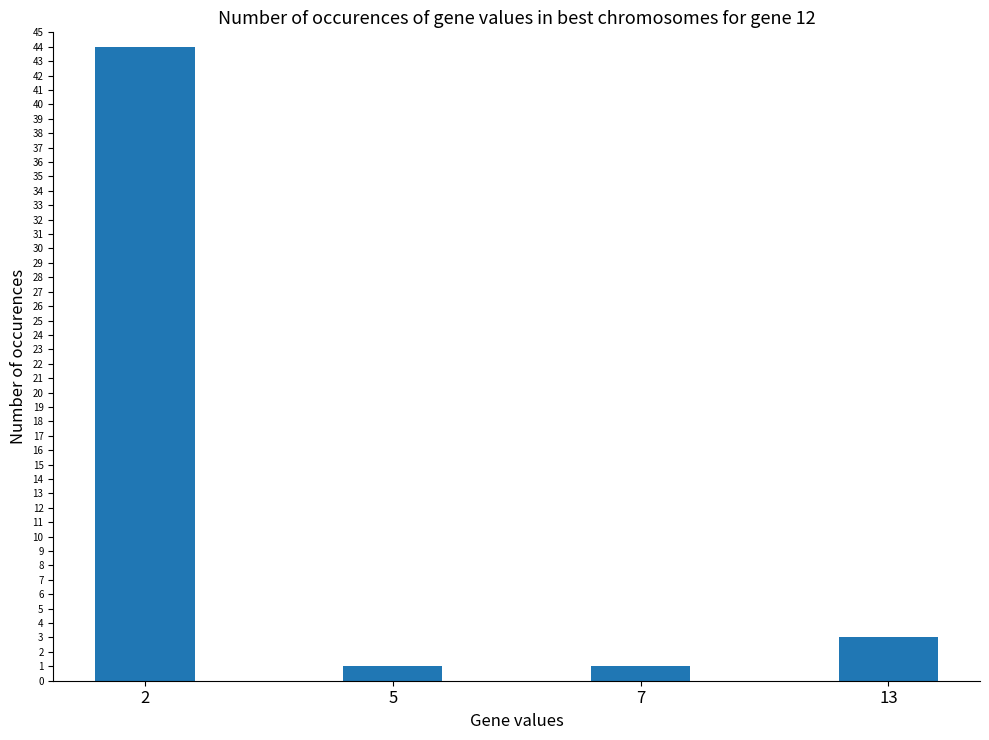

What is the ratio of the value at 13 to the value at 2?

0.1